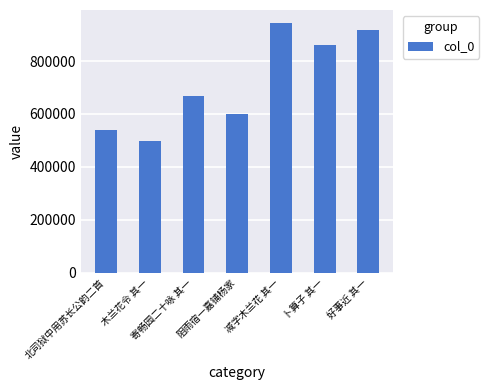

The chart shows a value of 221488 at 阻雨宿一嘉铺杨家. True or false?

False